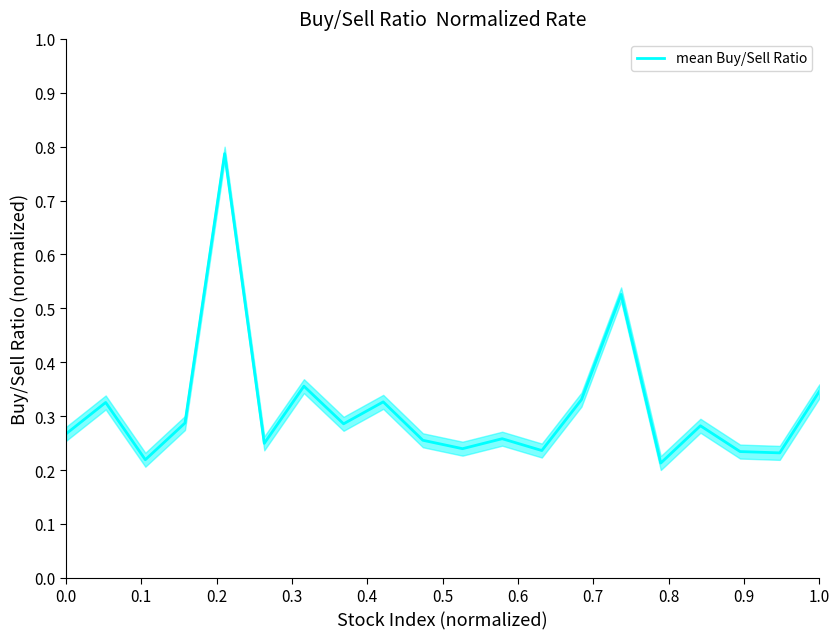

How many points are lower than both their immediate neighbors (excluding endpoints)?

7